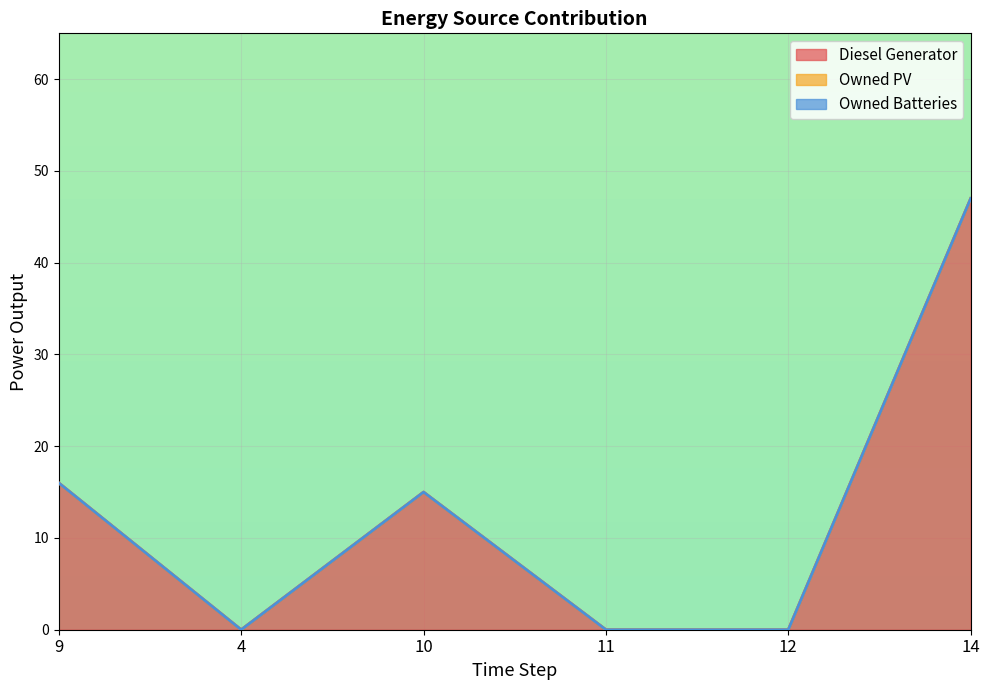

Which series has the largest range (max minus min)?

Diesel Generator